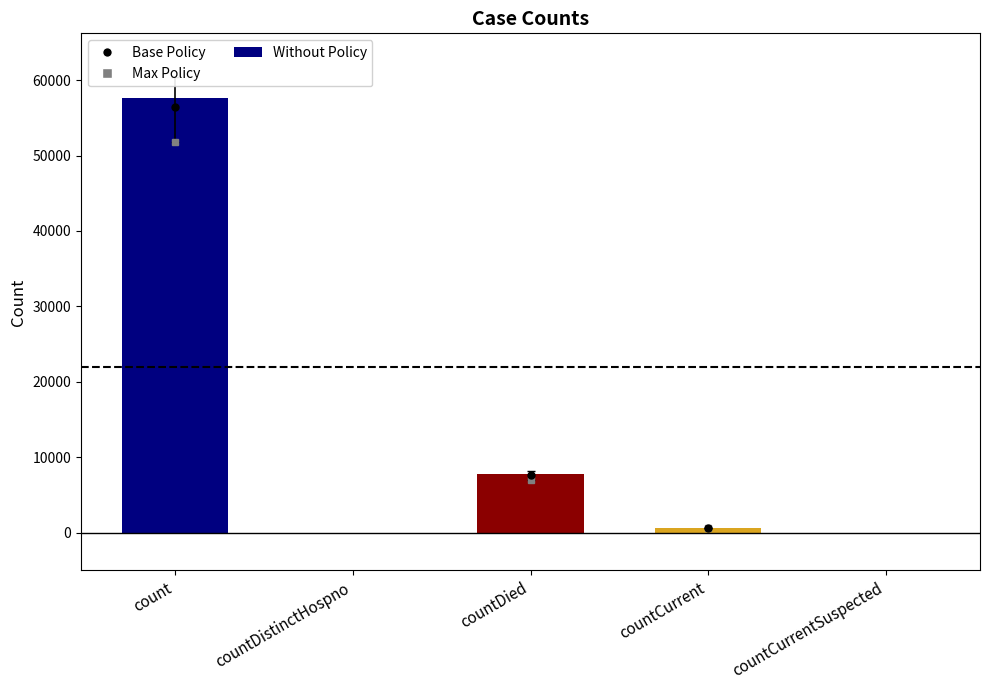

What is the sum of all values?

65950